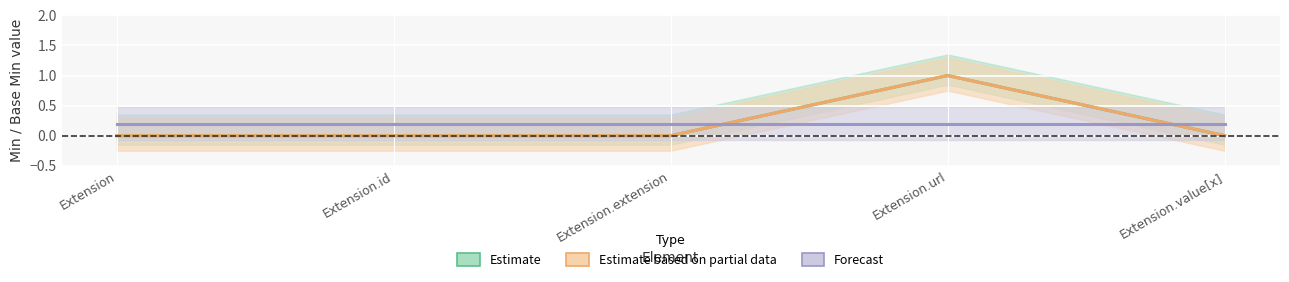

True or false: Base Min and Min cross at least once.

False